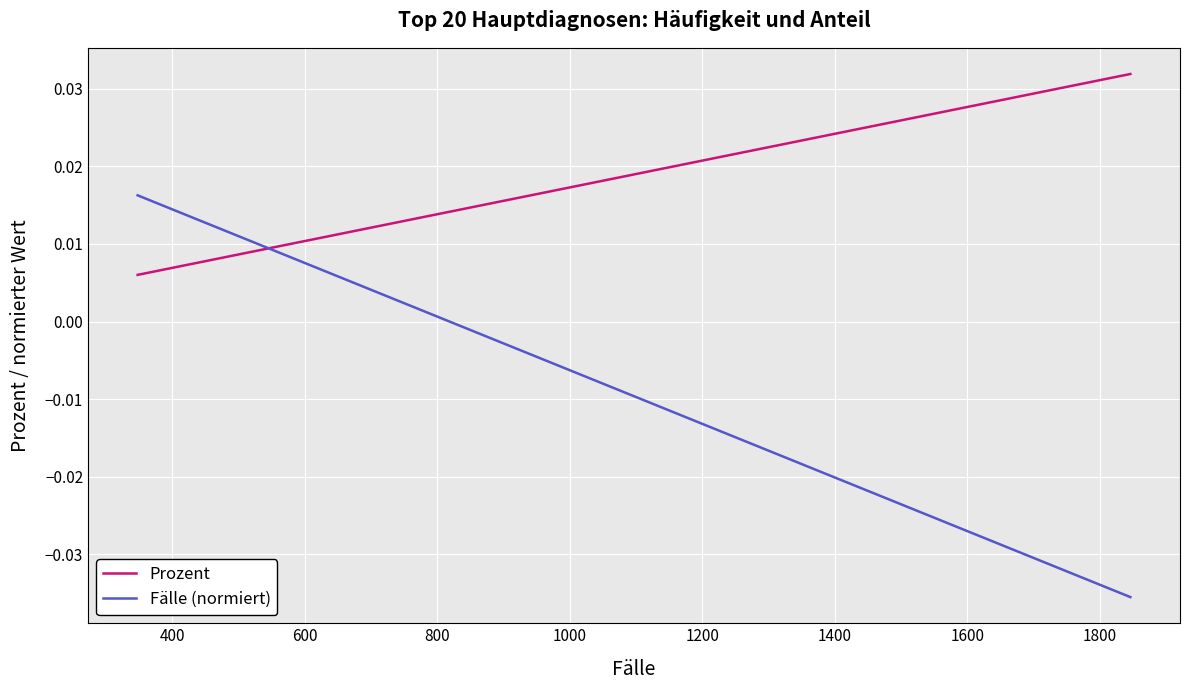

Which series has the largest total across all categories?

Prozent